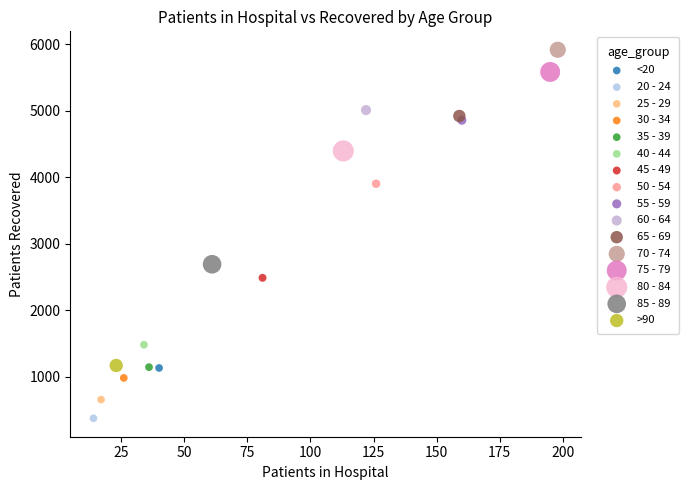

What are all the series names shown in the legend?

<20, 20 - 24, 25 - 29, 30 - 34, 35 - 39, 40 - 44, 45 - 49, 50 - 54, 55 - 59, 60 - 64, 65 - 69, 70 - 74, 75 - 79, 80 - 84, 85 - 89, >90